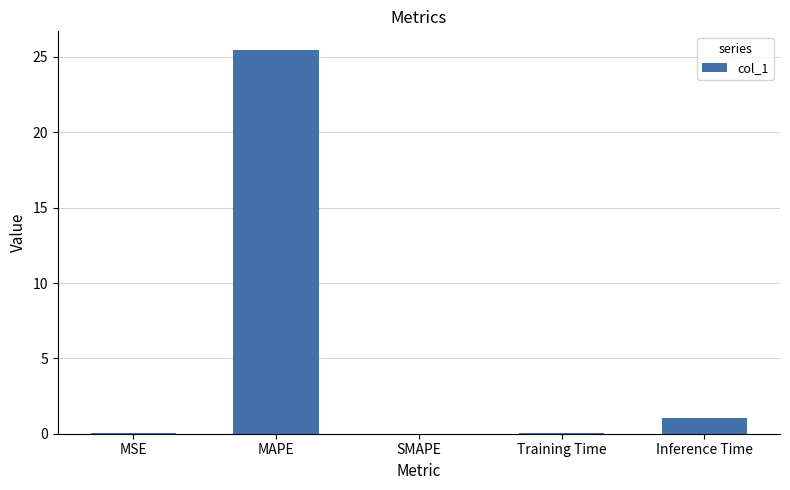

True or false: the data shows 25.4 at MAPE.

True